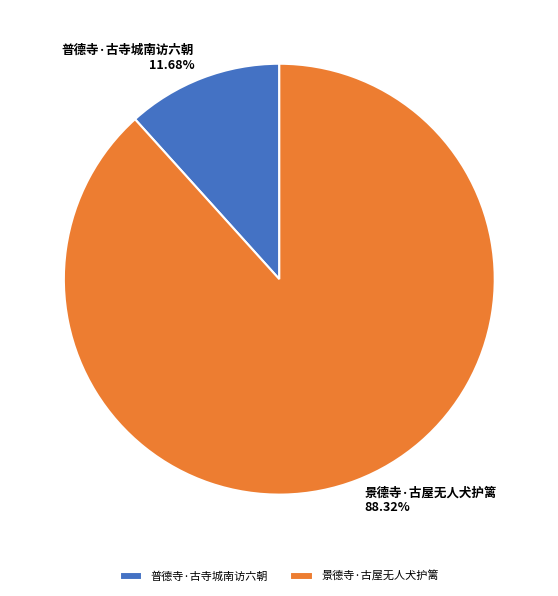

Which has a higher value, 普德寺·古寺城南访六朝 or 景德寺·古屋无人犬护篱?

景德寺·古屋无人犬护篱